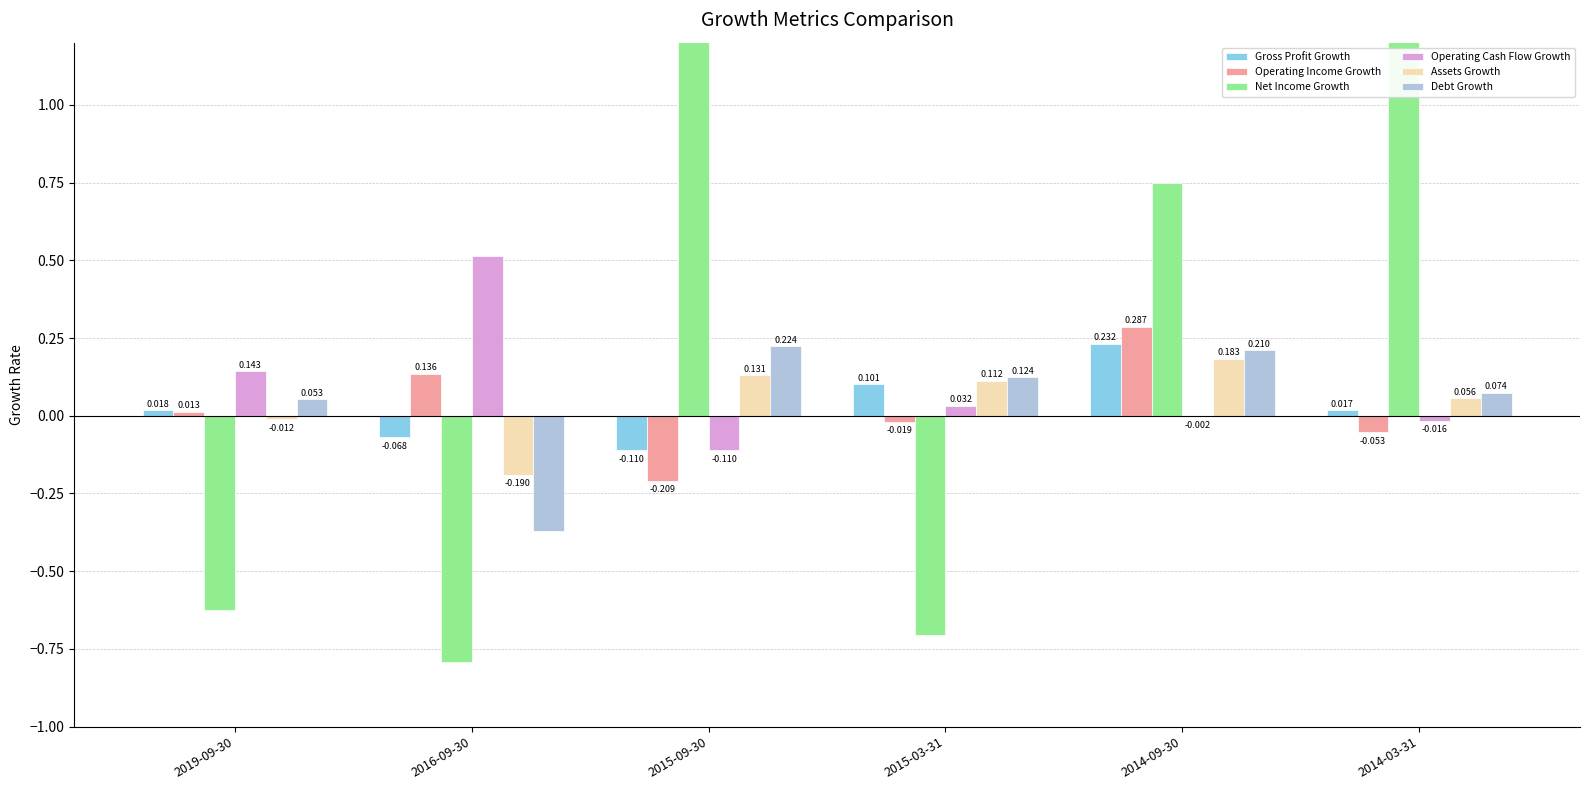

The Debt Growth series shows 0.0 at 2015-03-31. True or false?

False